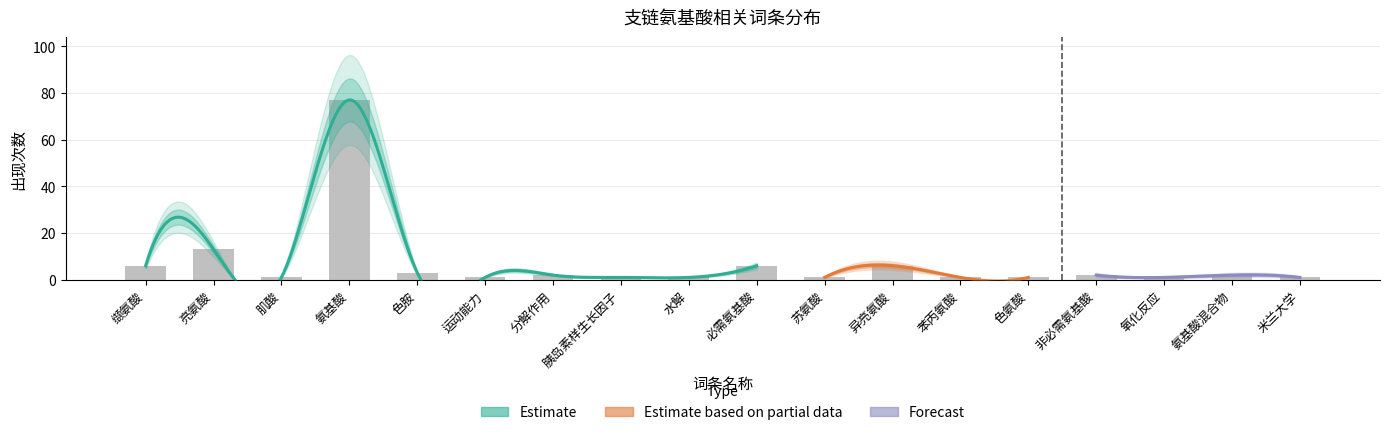

Reading left to right, extract all data points from this chart.

缬氨酸=6	亮氨酸=13	肌酸=1	氨基酸=77	色胺=3	运动能力=1	分解作用=2	胰岛素样生长因子=1	水解=1	必需氨基酸=6	苏氨酸=1	异亮氨酸=6	苯丙氨酸=1	色氨酸=1	非必需氨基酸=2	氧化反应=1	氨基酸混合物=2	米兰大学=1